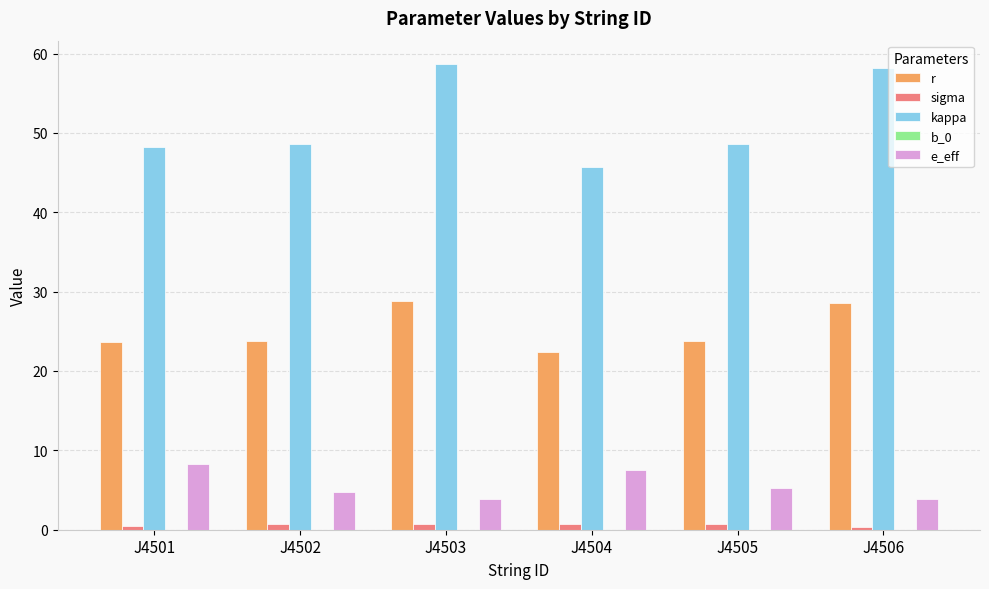

How many categories are shown in the chart?

6